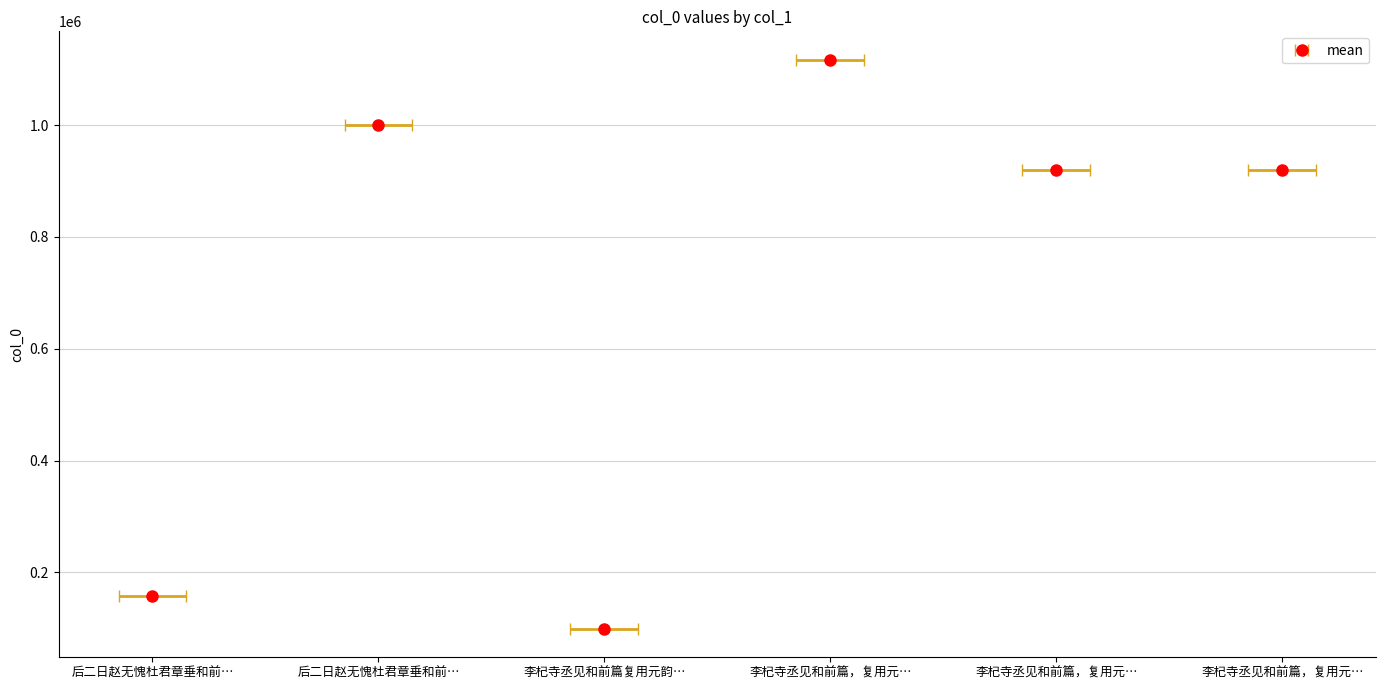

List the labels in order of value, largest first.

李杞寺丞见和前篇，复用元韵答之, 后二日赵无愧杜君章垂和前篇复用元韵自和呈二君, 李杞寺丞见和前篇，复用元韵答之 其二 再和, 李杞寺丞见和前篇，复用元韵答之 其一, 后二日赵无愧杜君章垂和前篇复用元韵自和呈, 李杞寺丞见和前篇复用元韵答之